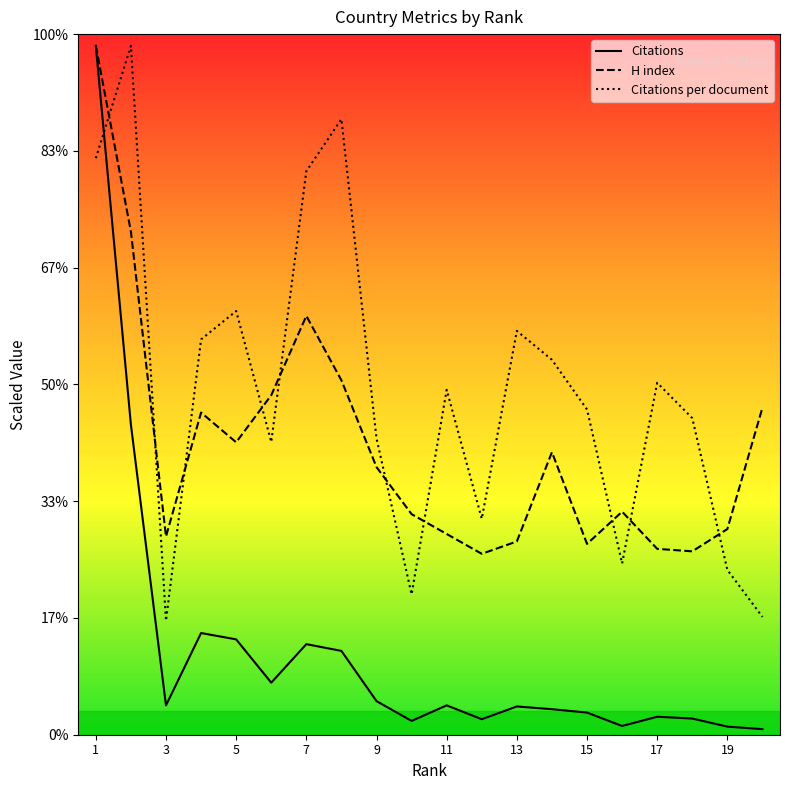

What are all the series names shown in the legend?

Citations, H index, Citations per document